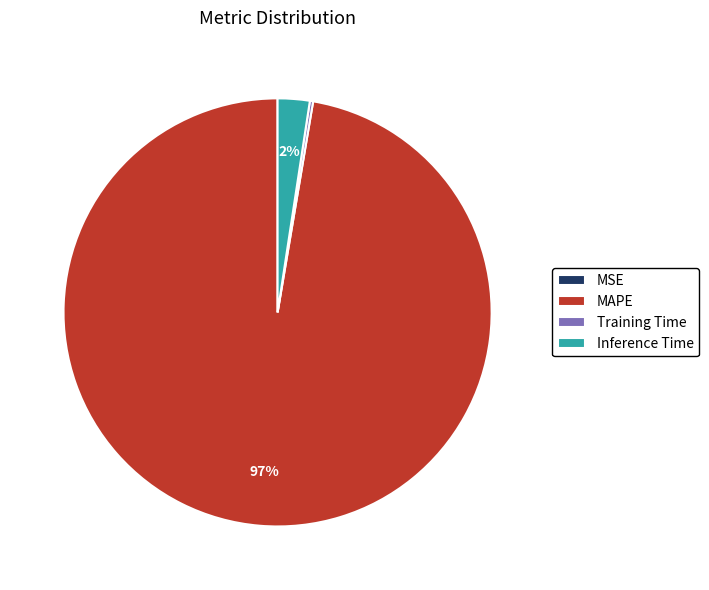

Which category has the biggest portion of the pie?

MAPE